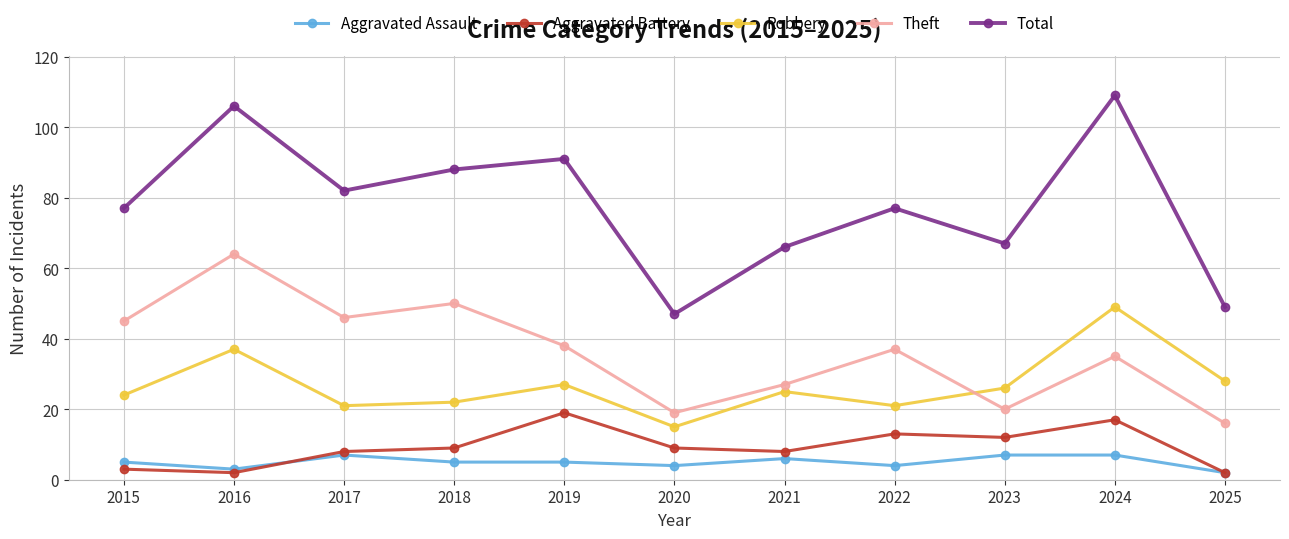

Between 2022 and 2024, which series saw the biggest shift?

Total